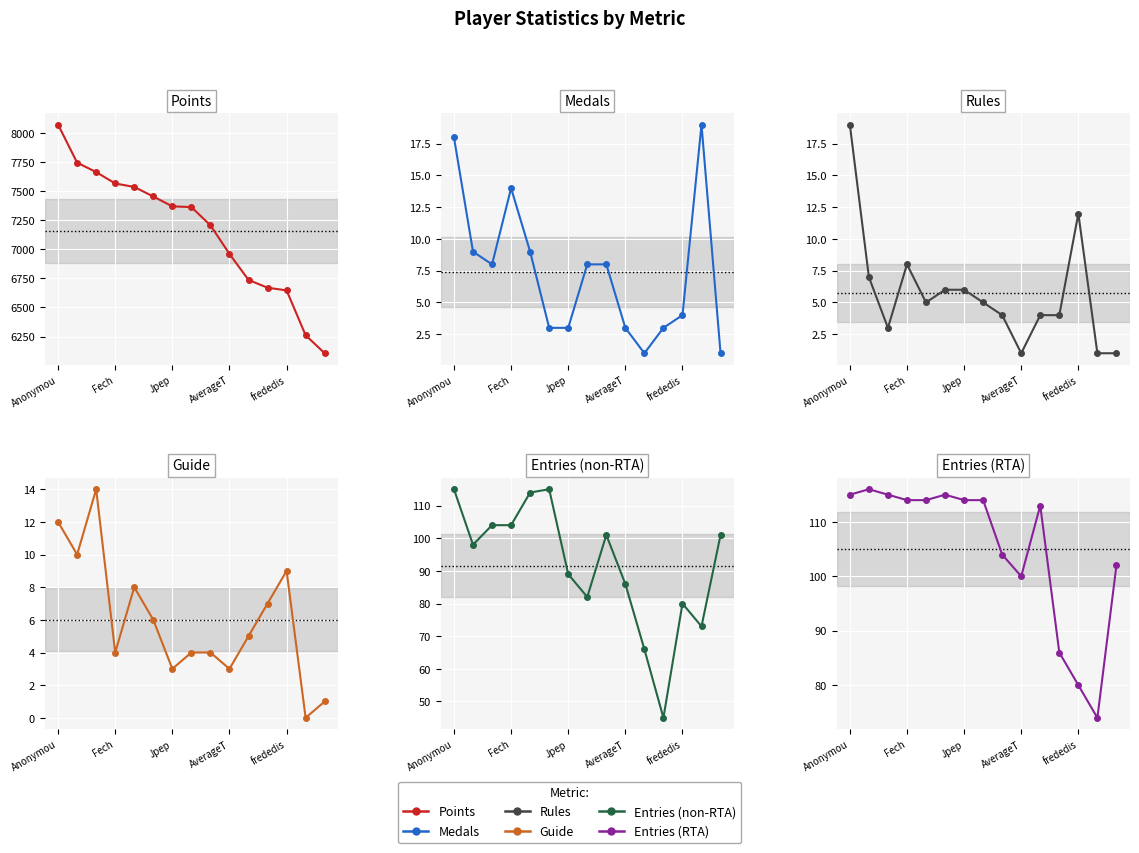

Count the number of data series in this chart.

6